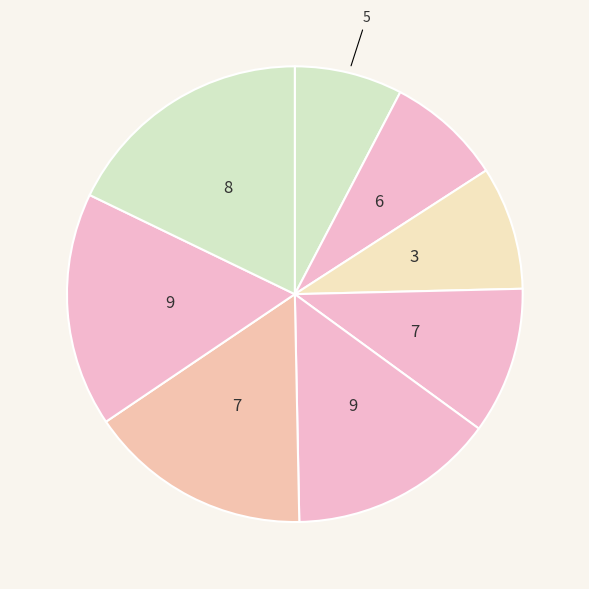

To the nearest percent, what is the difference between the largest and smallest slice percentages?

10%